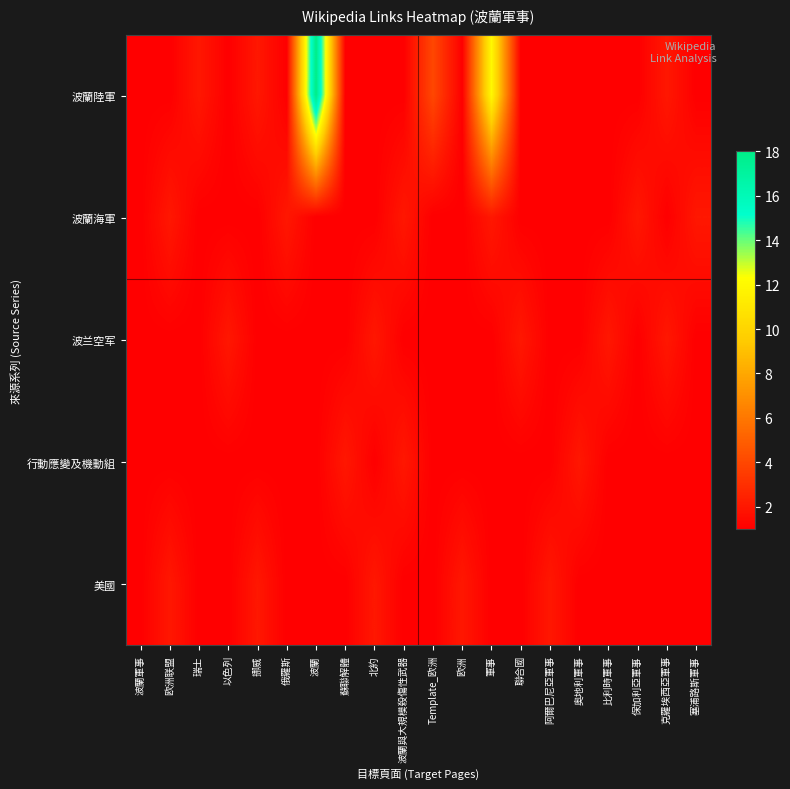

Which series changed the most between 波蘭 and 欧洲?

波蘭陸軍